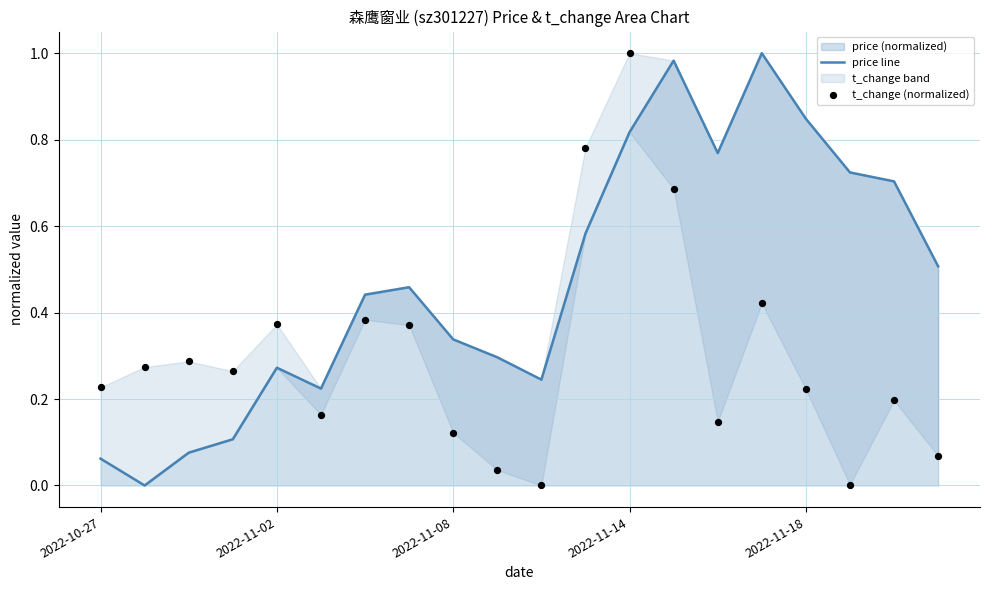

At which category is the sum across all series the highest?

2022-11-14